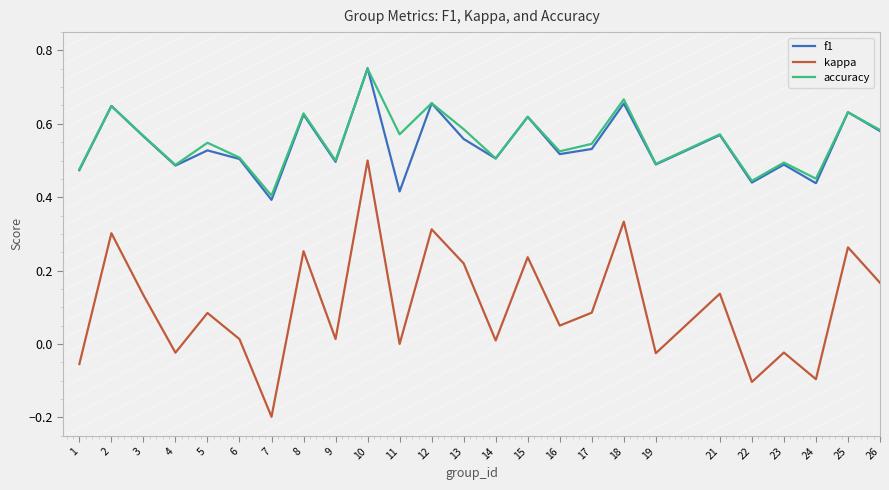

What are all the series names shown in the legend?

f1, kappa, accuracy